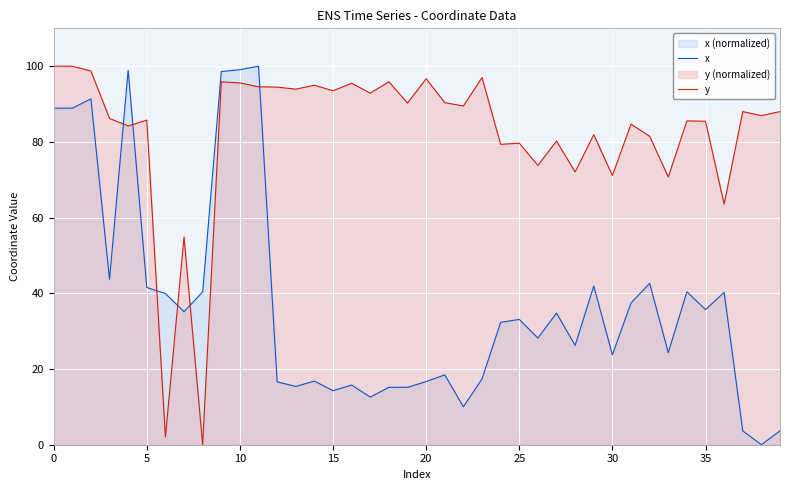

Rank the series by their average value, from lowest to highest.

x, y